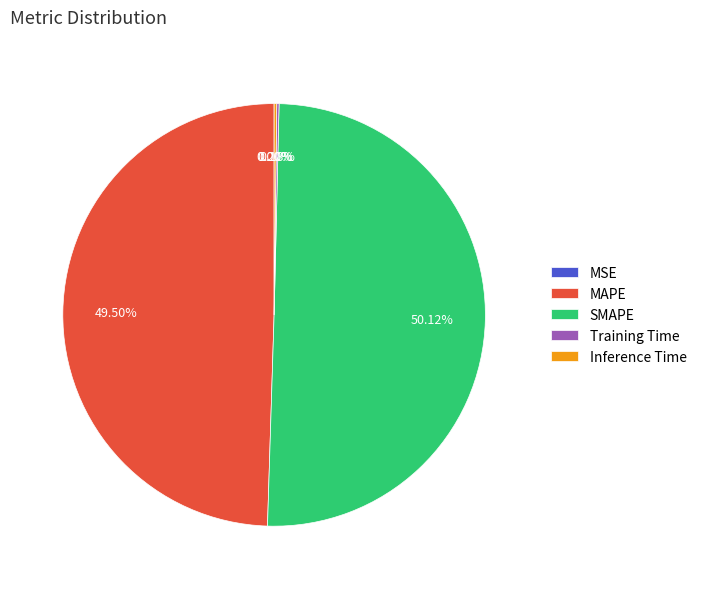

What is the largest slice in the pie chart?

SMAPE